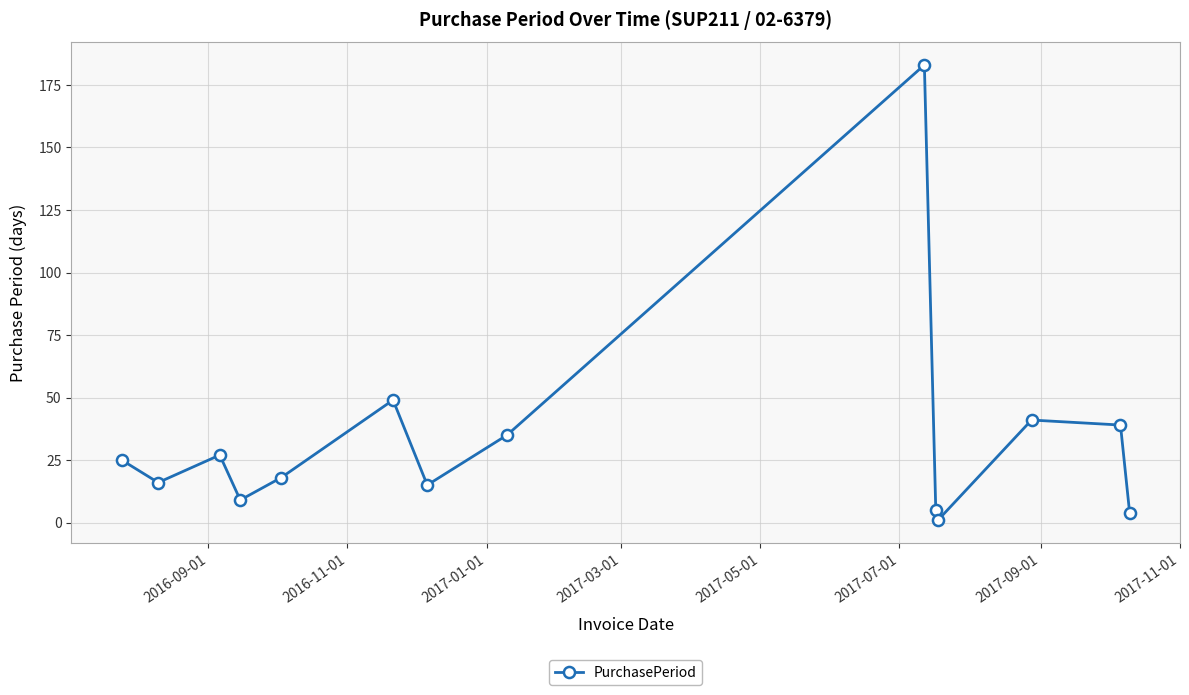

What is the maximum value shown in the chart?

183